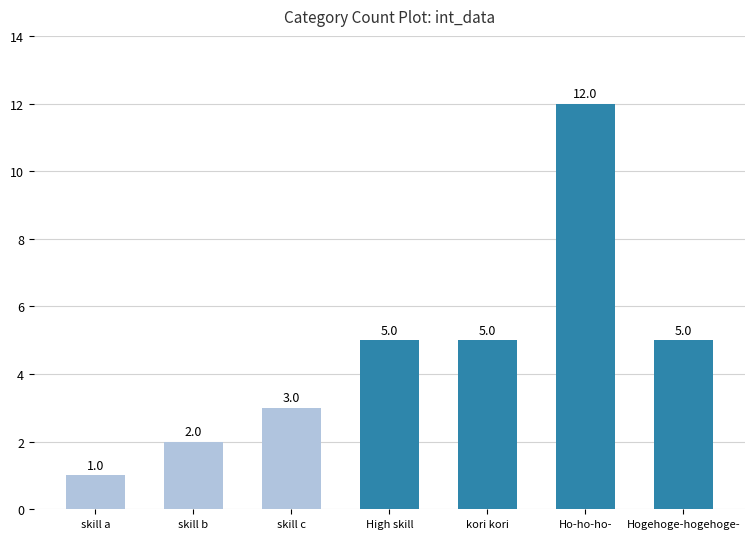

What is the label of the 4th bar from the right?

High skill